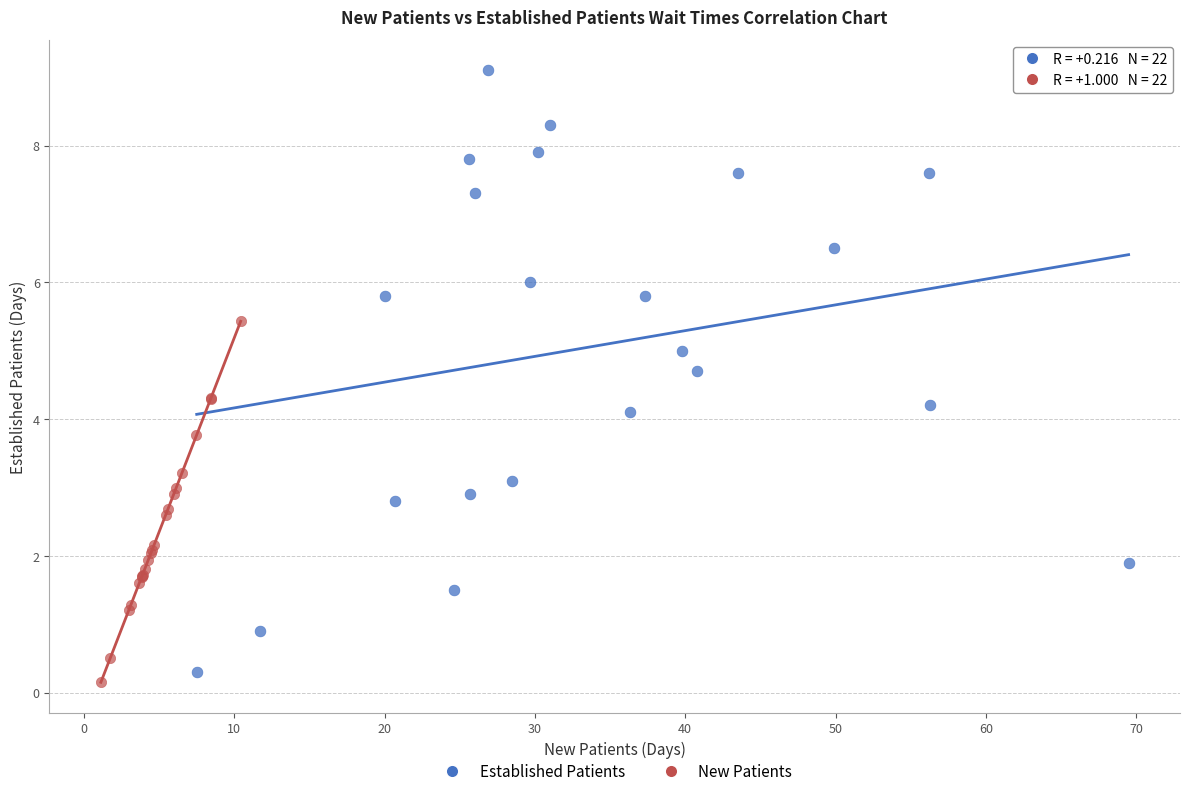

Which series reaches the minimum Y coordinate?

New Patients